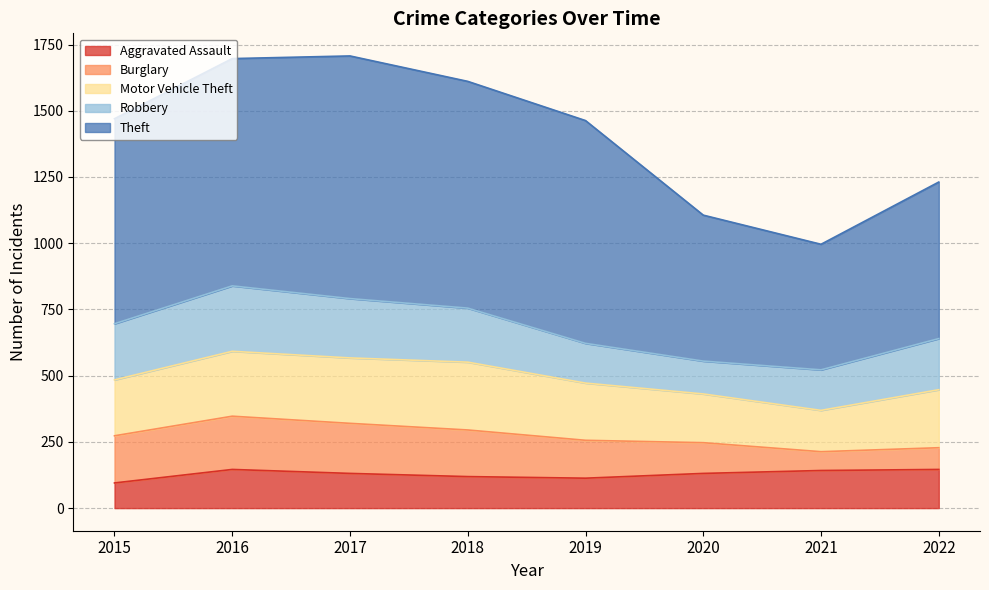

True or false: Robbery has more than 2 points higher than both neighbors.

False